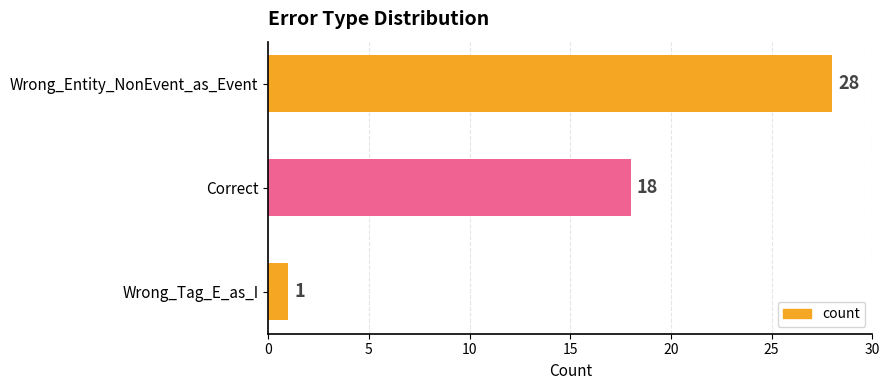

Is it true that the value at Wrong_Tag_E_as_I is 1?

True